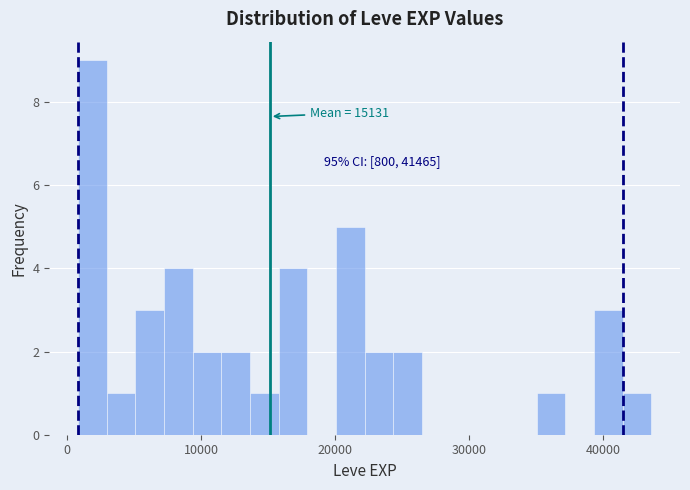

Read against the x-axis, roughly where is the centre of the tallest bar?

2000